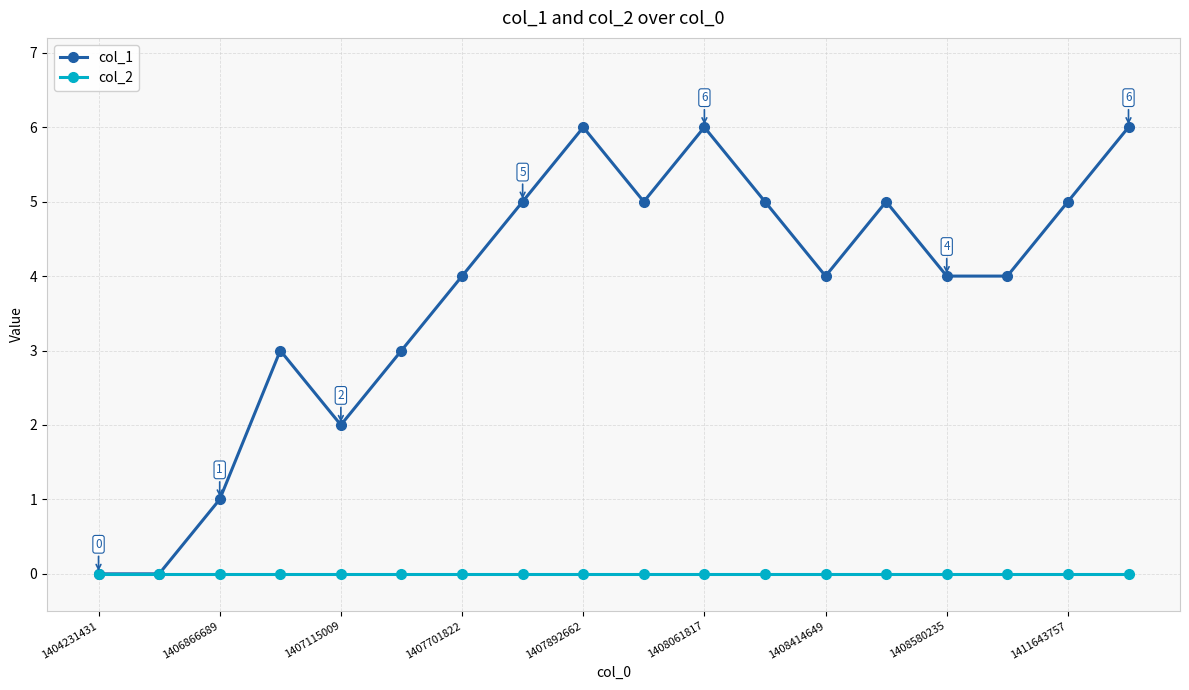

How many lines are shown in the chart?

2